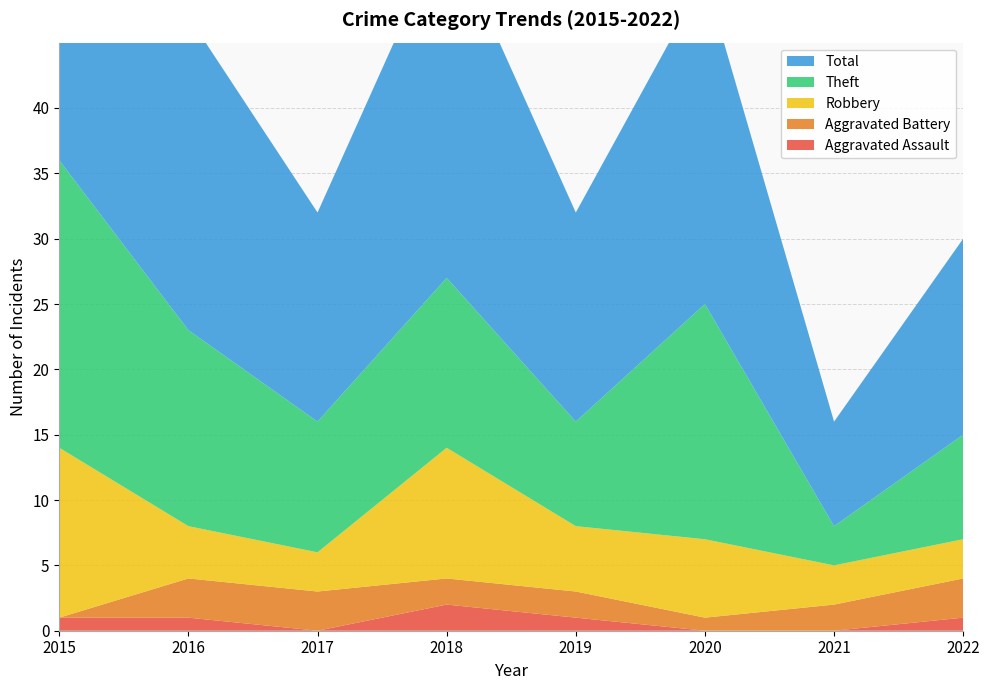

Reading right to left, transcribe all the data shown in this chart.

Aggravated Assault: 2022=1	2021=0	2020=0	2019=1	2018=2	2017=0	2016=1	2015=1
Aggravated Battery: 2022=3	2021=2	2020=1	2019=2	2018=2	2017=3	2016=3	2015=0
Robbery: 2022=3	2021=3	2020=6	2019=5	2018=10	2017=3	2016=4	2015=13
Theft: 2022=8	2021=3	2020=18	2019=8	2018=13	2017=10	2016=15	2015=22
Total: 2022=15	2021=8	2020=25	2019=16	2018=27	2017=16	2016=24	2015=36